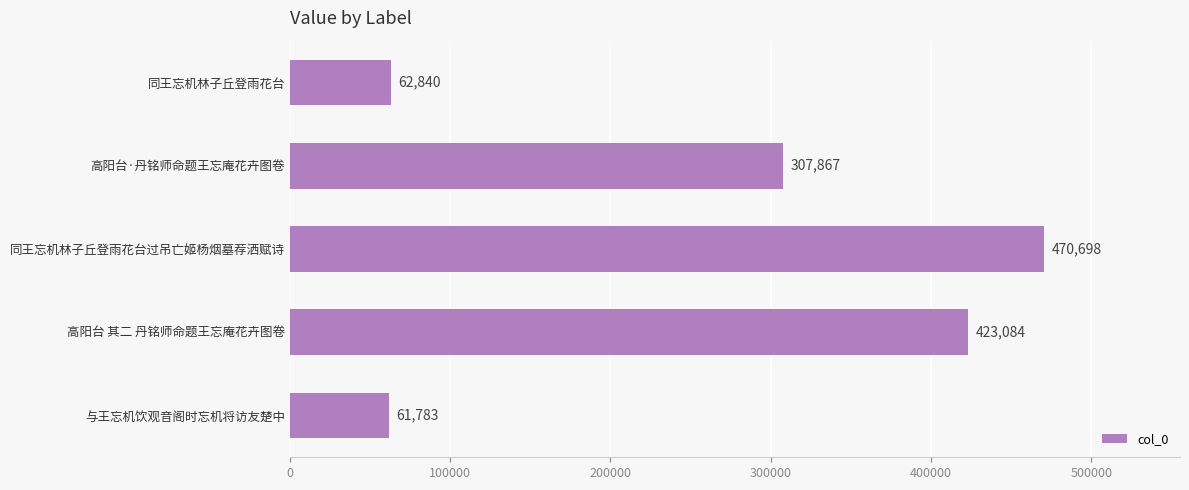

Rank the categories by value from lowest to highest.

与王忘机饮观音阁时忘机将访友楚中, 同王忘机林子丘登雨花台, 高阳台·丹铭师命题王忘庵花卉图卷, 高阳台 其二 丹铭师命题王忘庵花卉图卷, 同王忘机林子丘登雨花台过吊亡姬杨烟墓荐洒赋诗